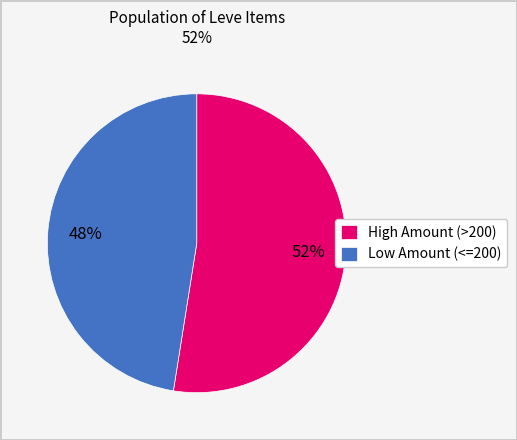

Approximately how many times larger is the value at Low Amount (<=200) compared to High Amount (>200)?

0.9